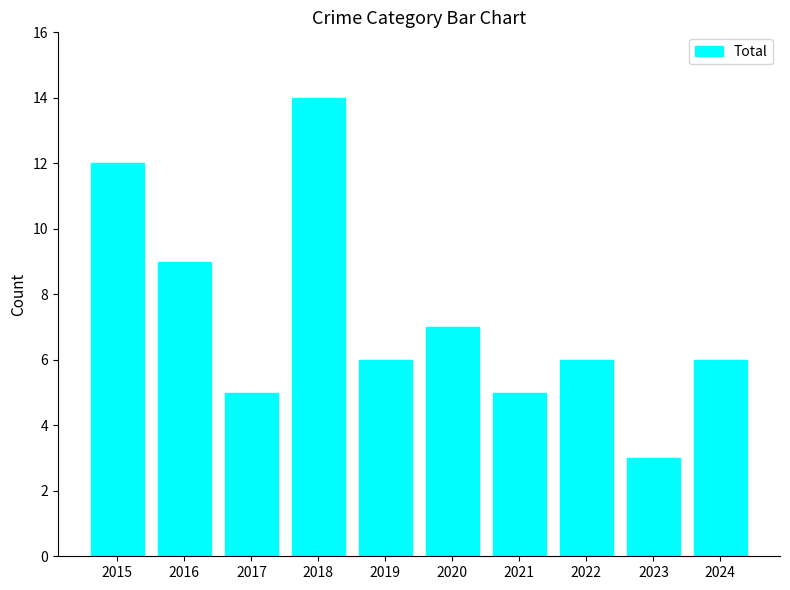

True or false: the data shows 4 at 2024.

False